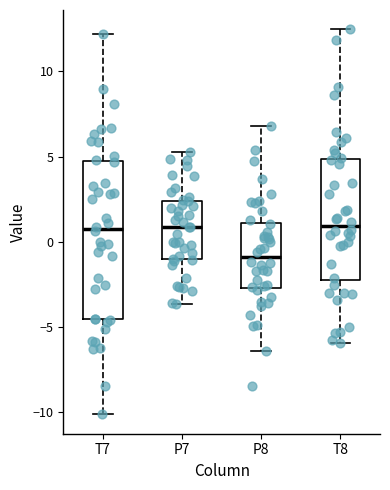

Comparing the boxes themselves (not the whiskers), which one is the tallest?

T7